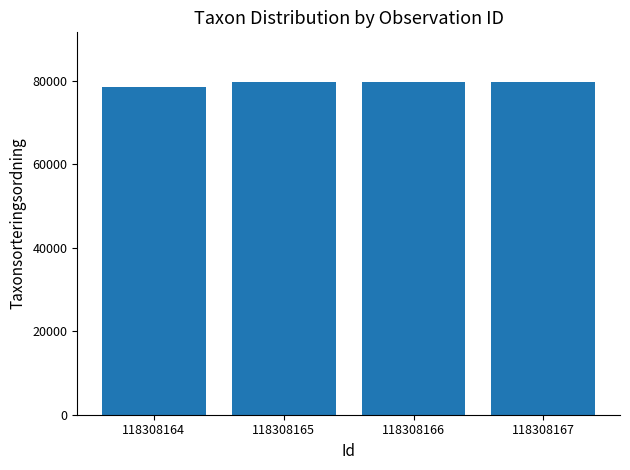

True or false: the data shows 79601 at 118308167.

True